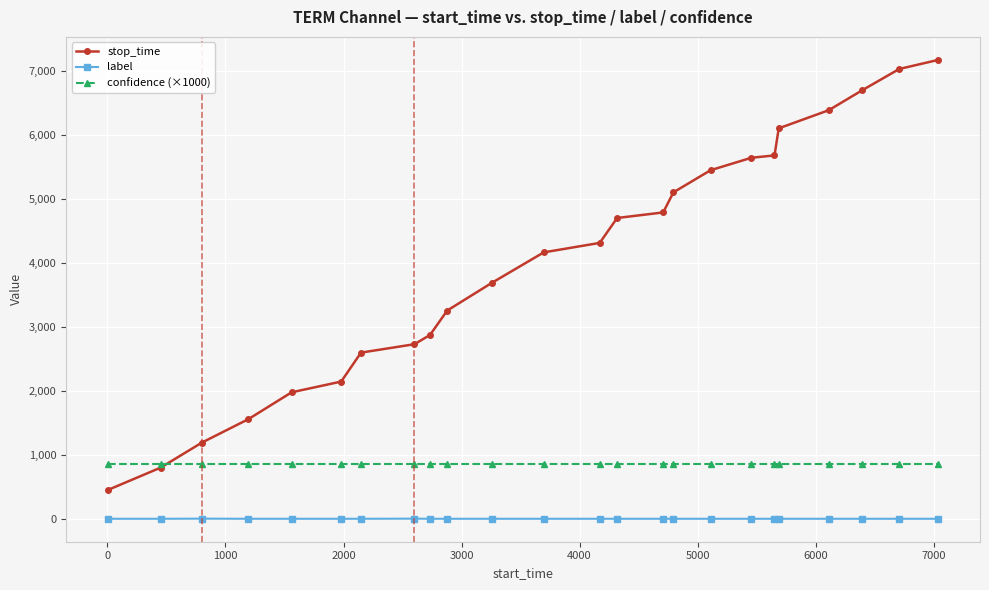

Which series has the largest range (max minus min)?

stop_time